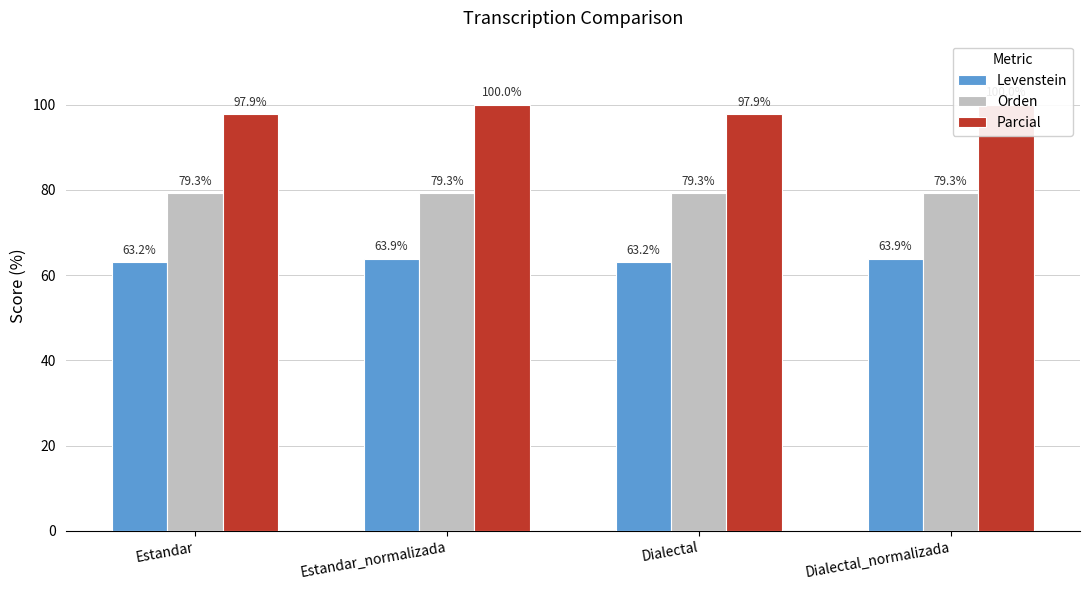

Which series has the largest range (max minus min)?

Parcial